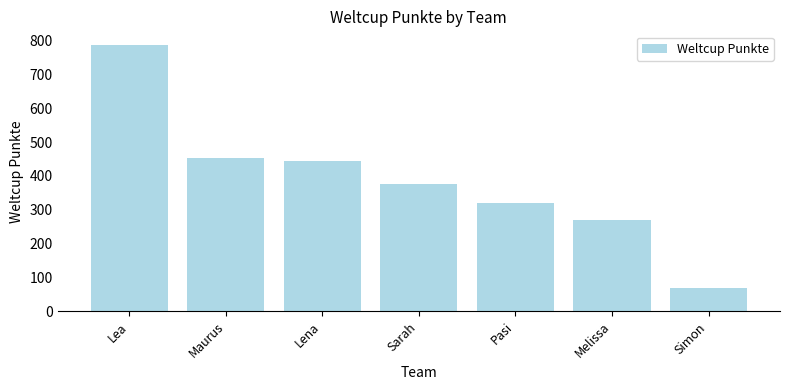

What is the change in value from Maurus to Lena?

-8